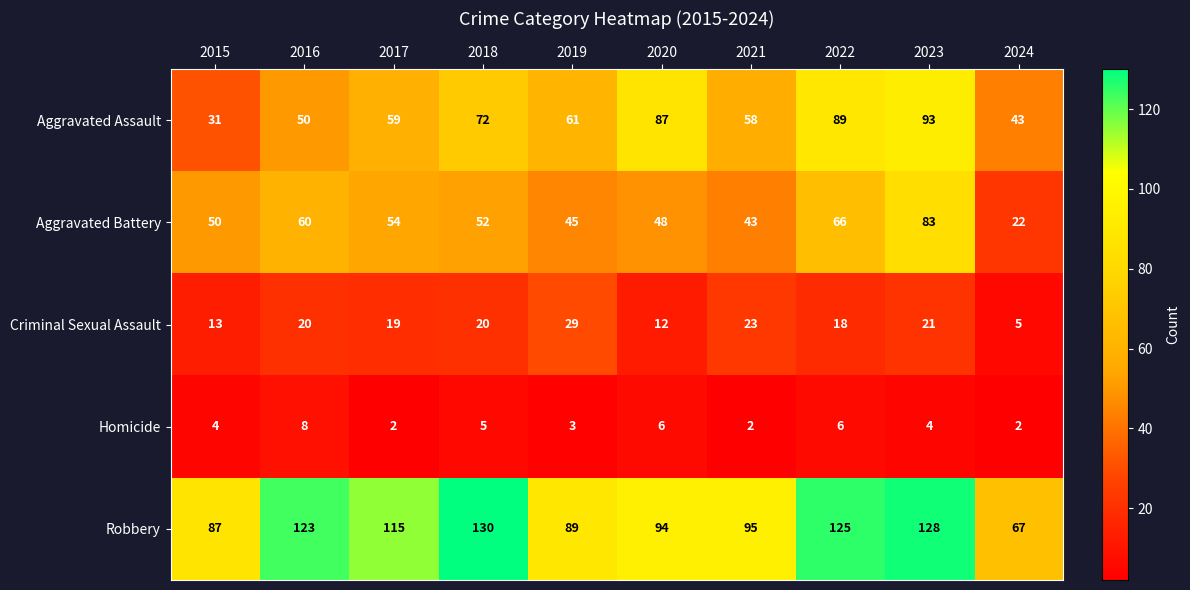

What is the difference between the highest and lowest values at 2018?

125